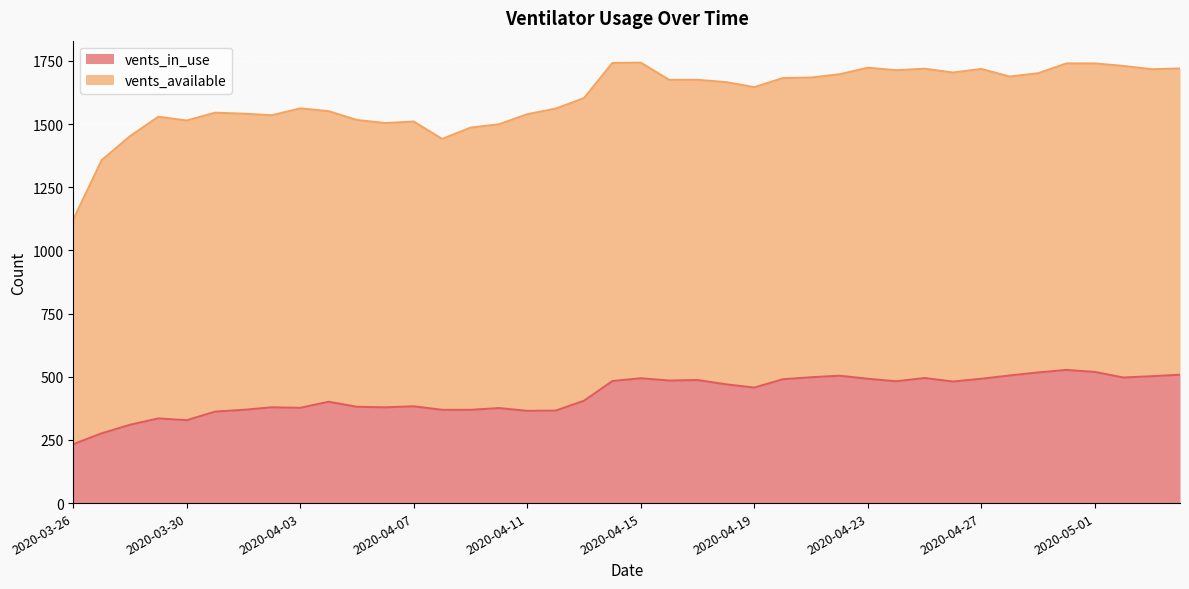

What is the sum of all values?

17148